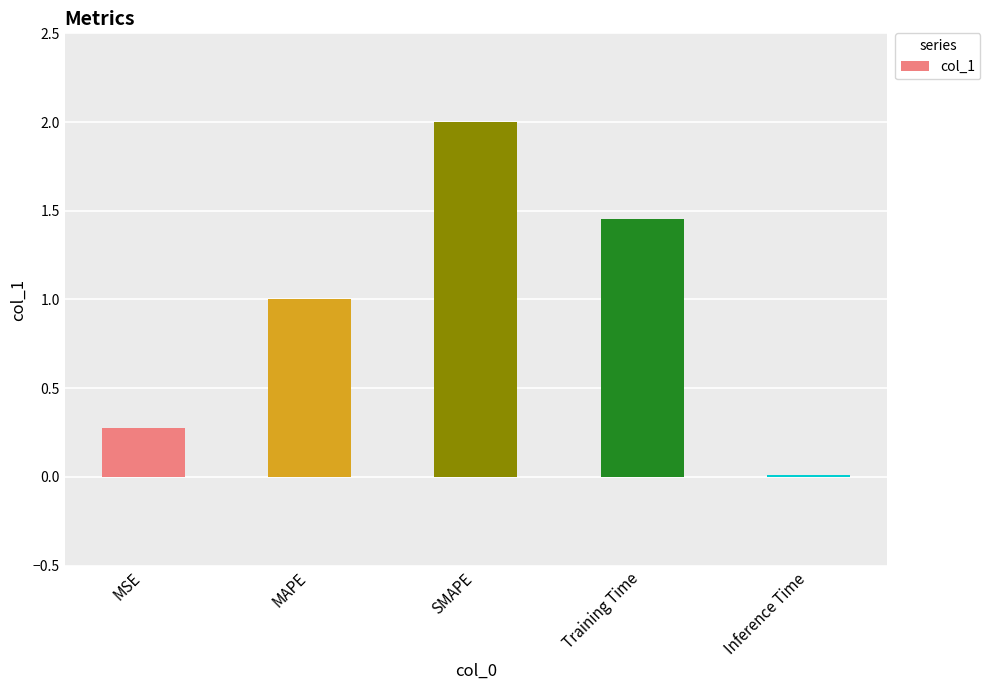

Read the value at MAPE.

1.0